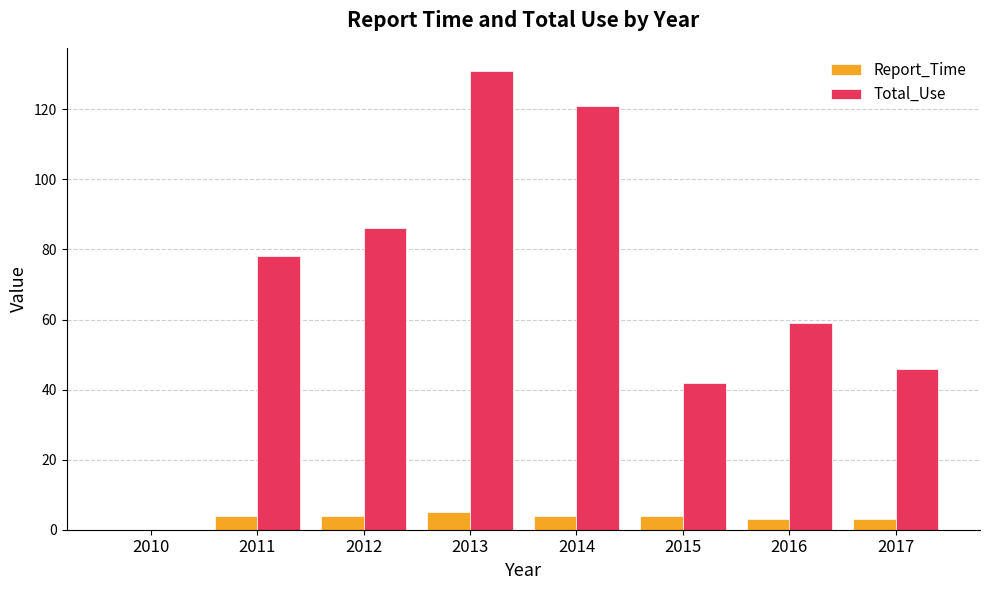

What is the average value of the Total_Use series?

70